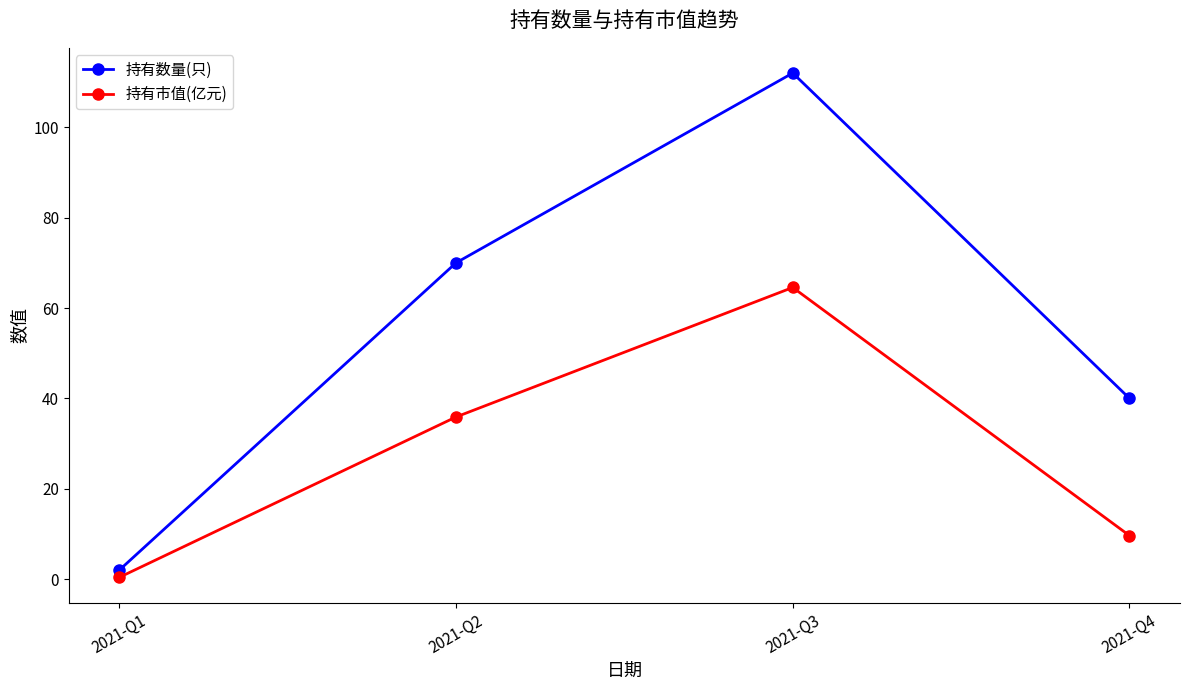

Where is 持有市值(亿元) nearest to the value 32?

2021-Q2